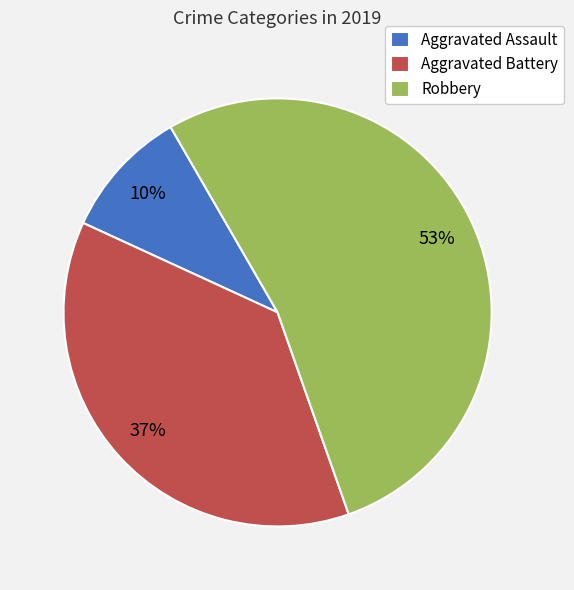

To the nearest percent, what is the difference between the largest and smallest slice percentages?

43%